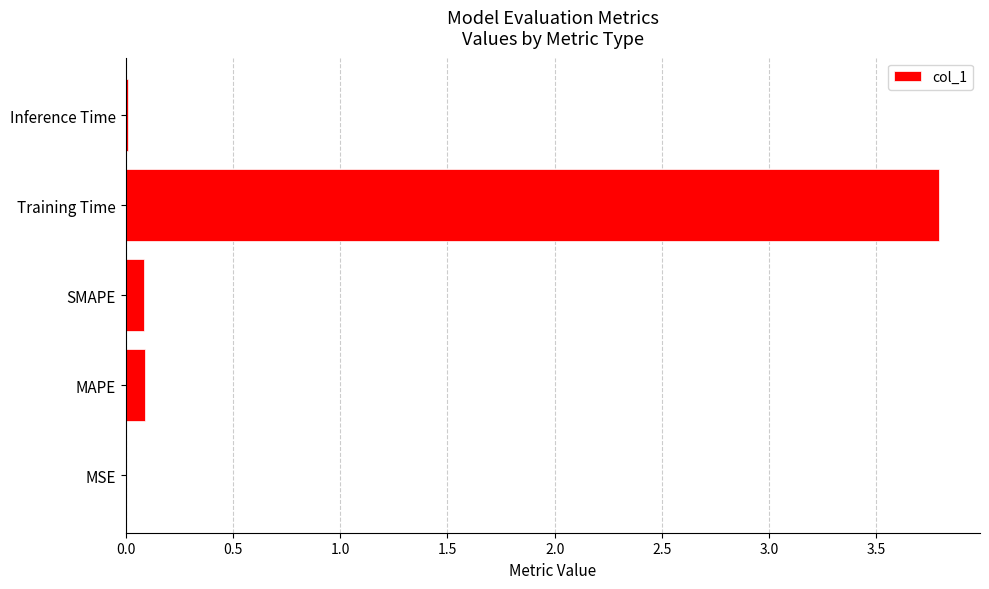

Which has a higher value, MSE or Training Time?

Training Time